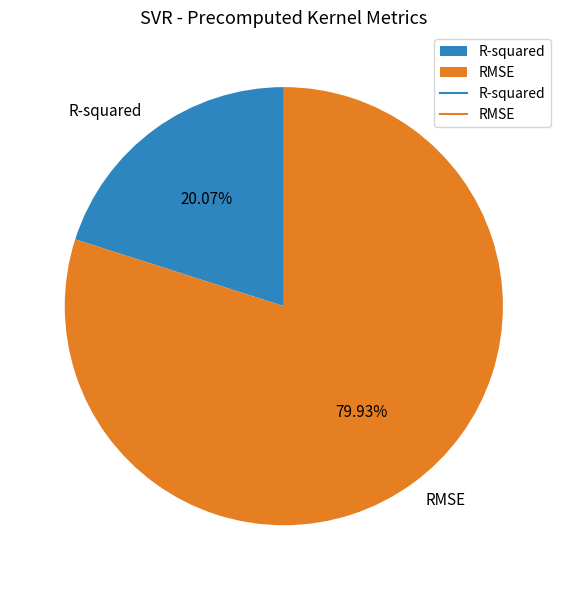

Is it true that RMSE is 80% of the pie?

True